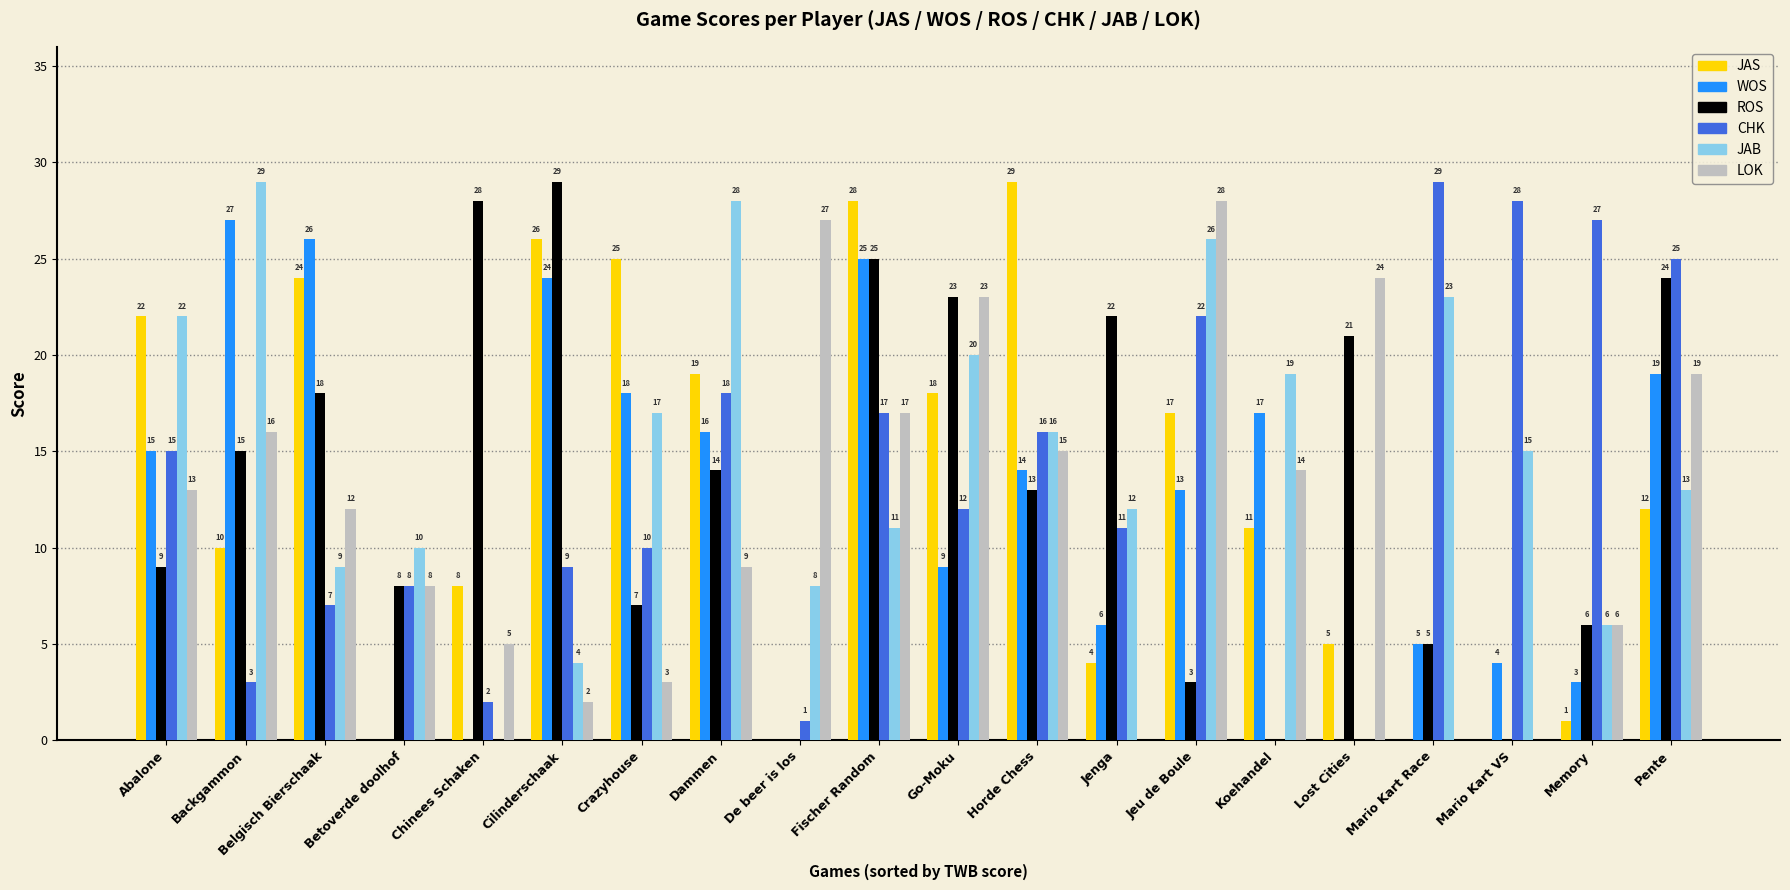

What is the sum of all JAS values?

259